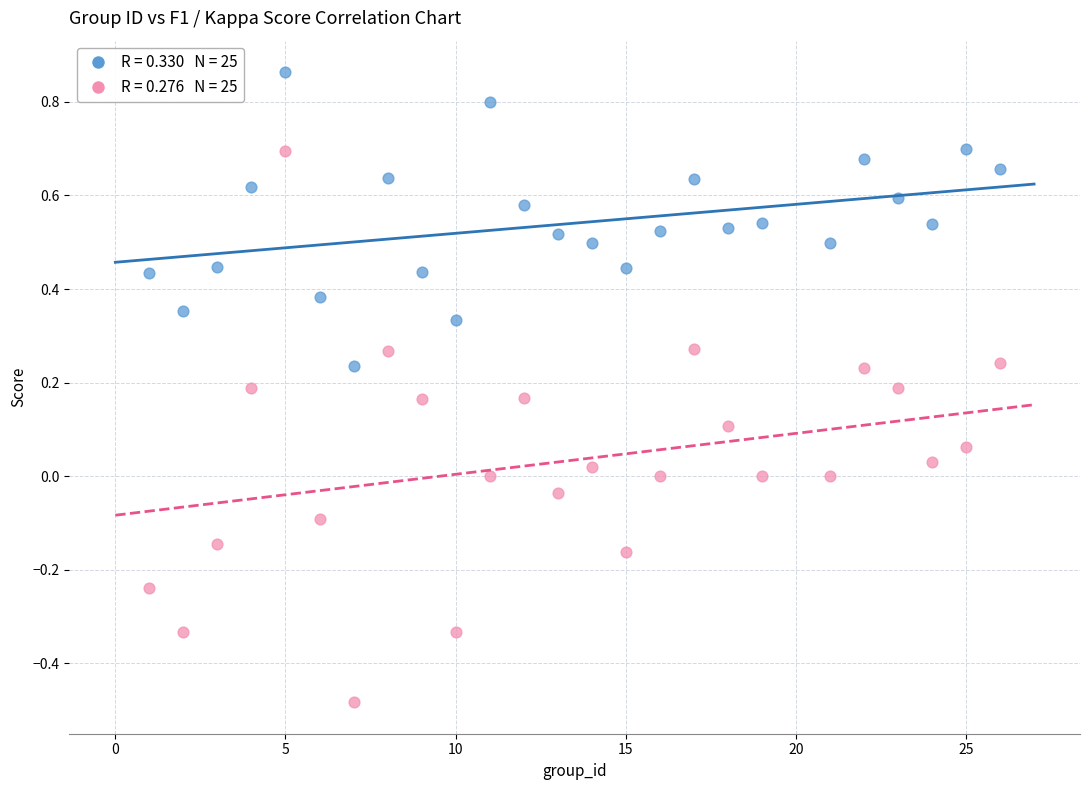

Across all data points, what is the range of X values (max minus min)?

25.0